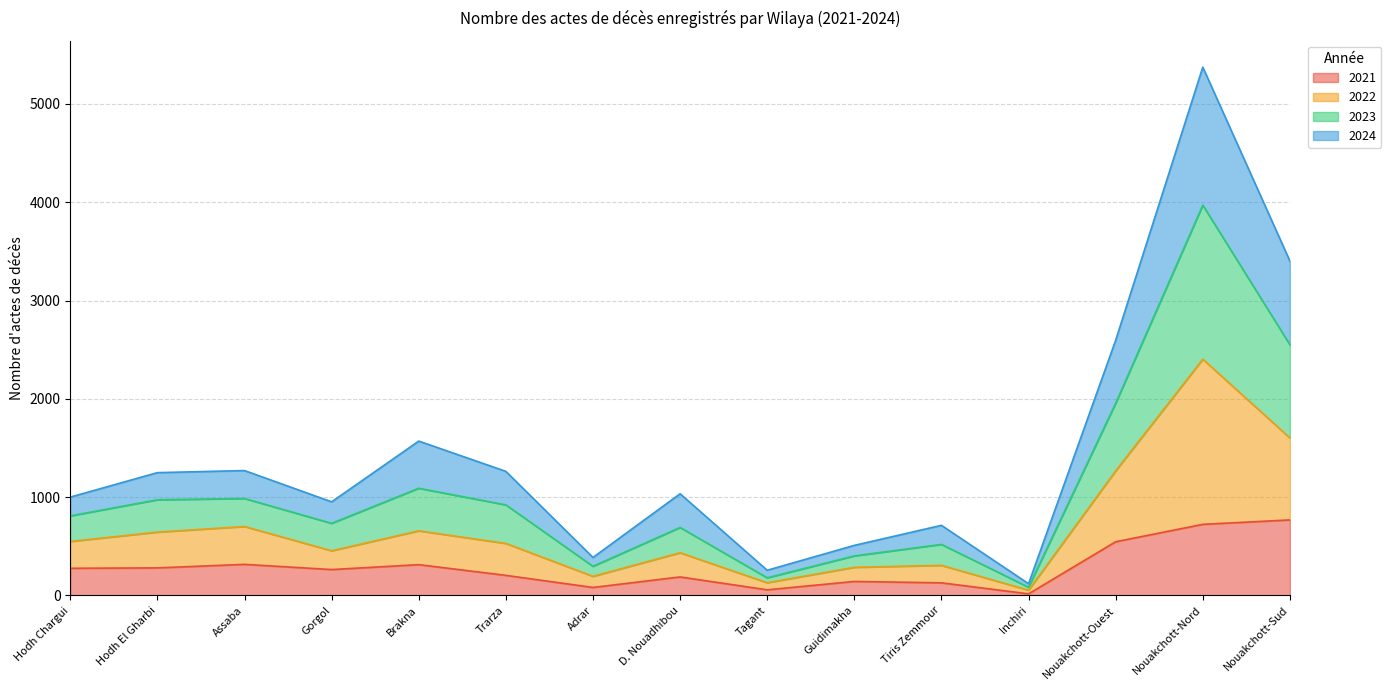

The value of 2024 at Nouakchott-Sud is 712. True or false?

False